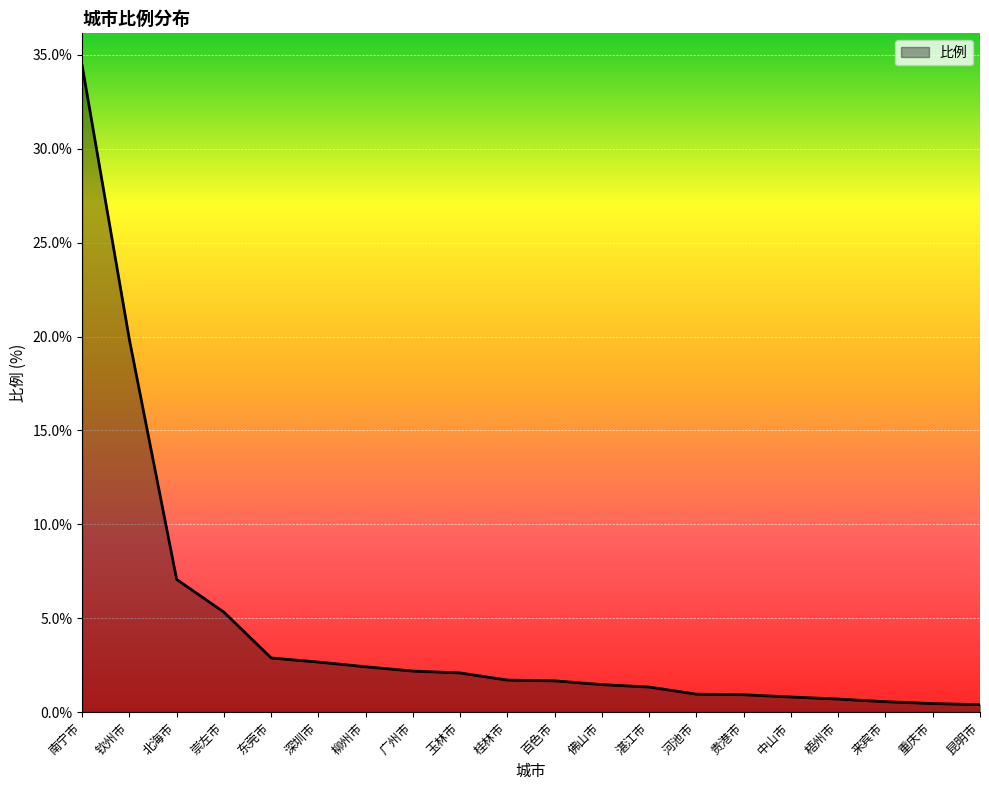

What is the smallest value displayed?

0.4